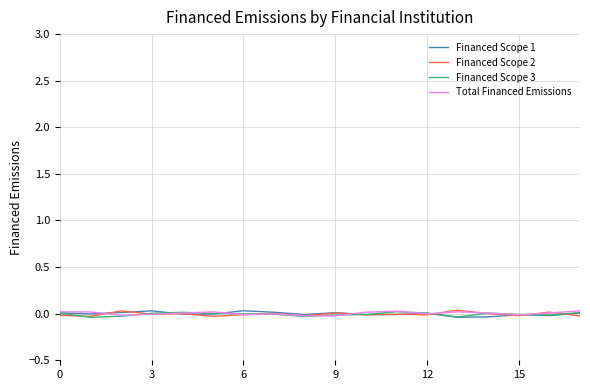

What are all the series names shown in the legend?

Financed Scope 1, Financed Scope 2, Financed Scope 3, Total Financed Emissions